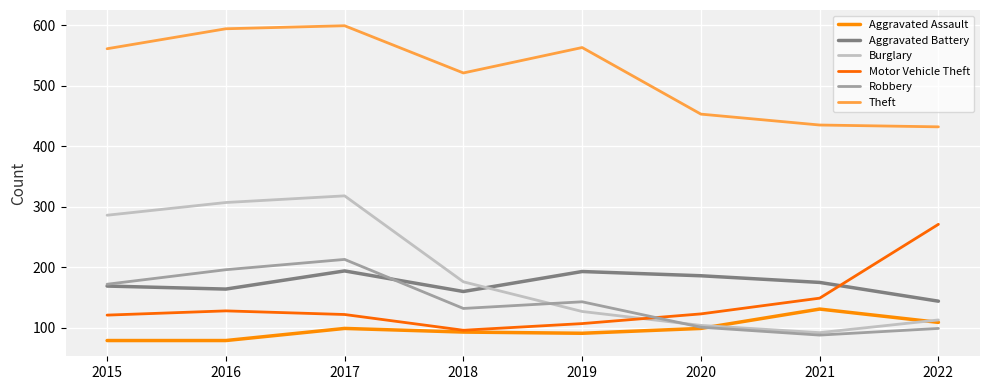

Is the value of Burglary at 2017 greater than the value of Aggravated Battery at 2015?

Yes